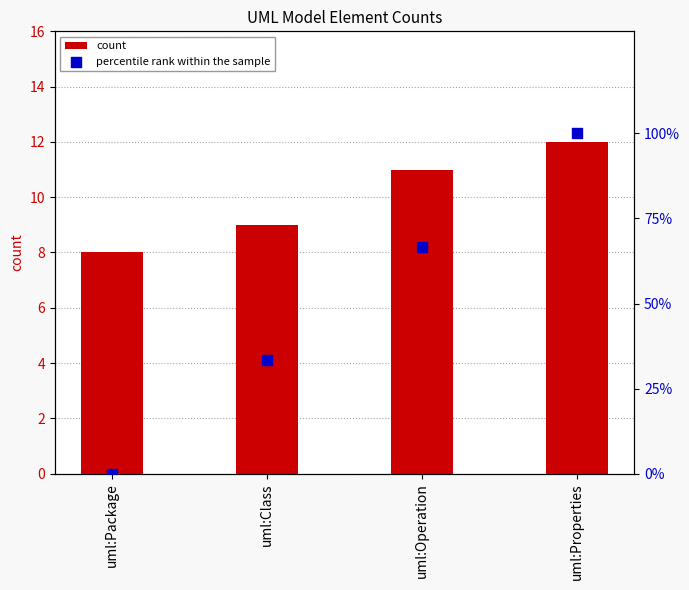

Which series has the widest spread of Y values?

percentile rank within the sample